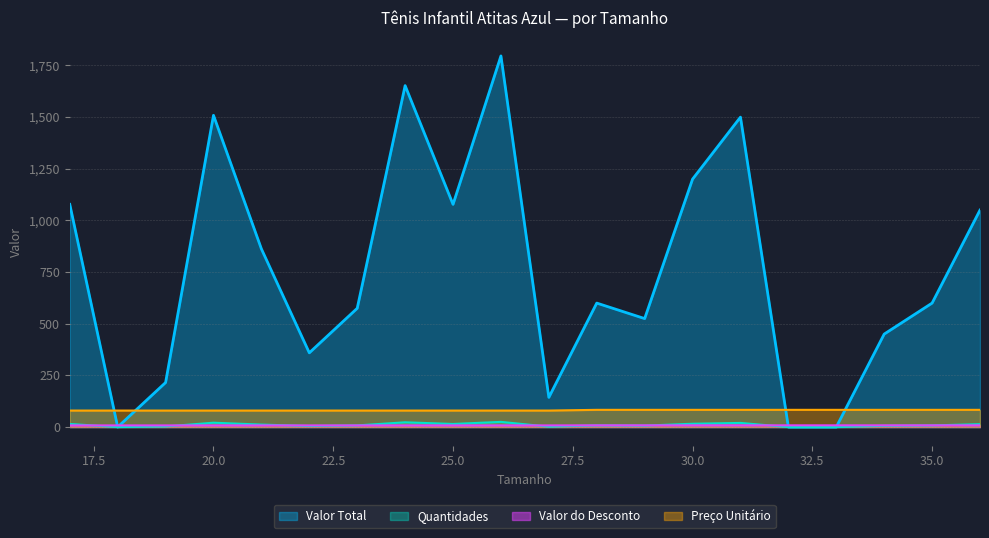

The Valor do Desconto series shows 8.3 at 30.0. True or false?

True